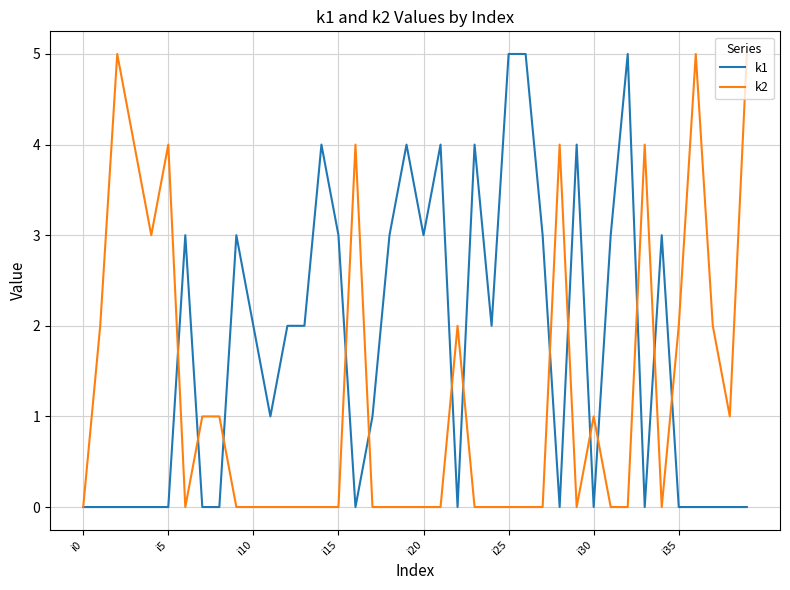

True or false: k1 has more than 1 points higher than both neighbors.

True